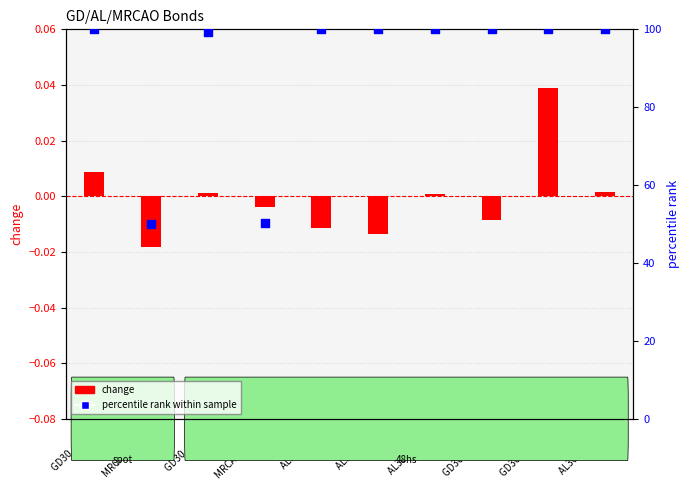

At how many categories does at least one series exceed 22?

10